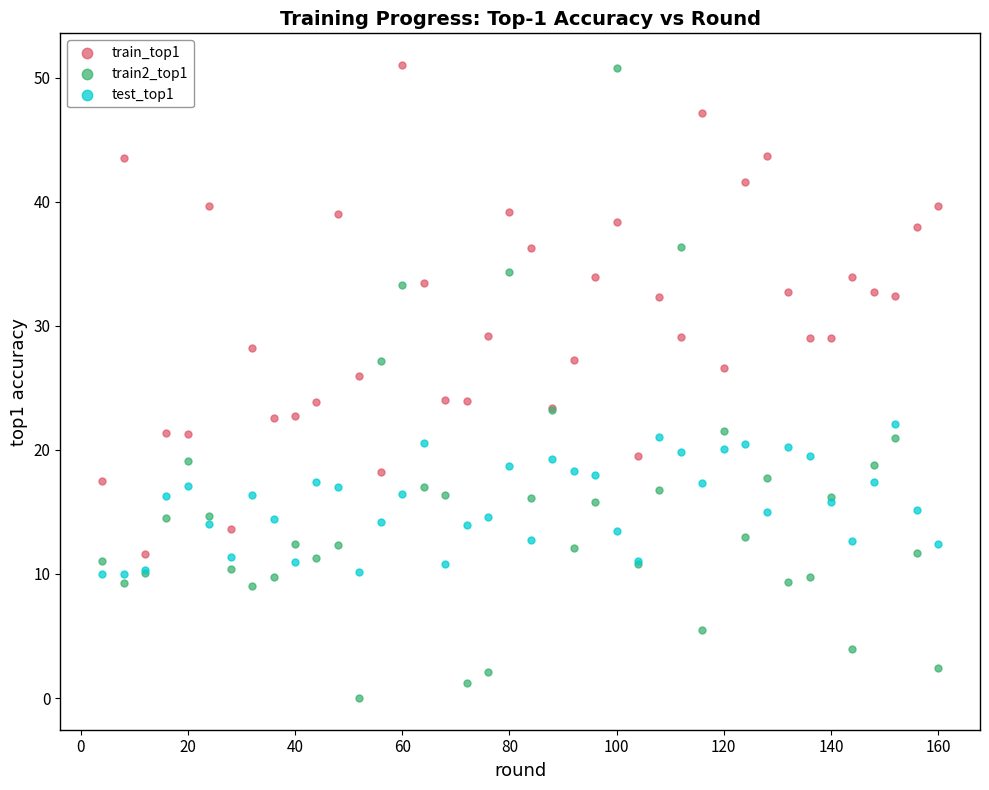

What is the X range (max minus min) for the scatter plot?

156.0